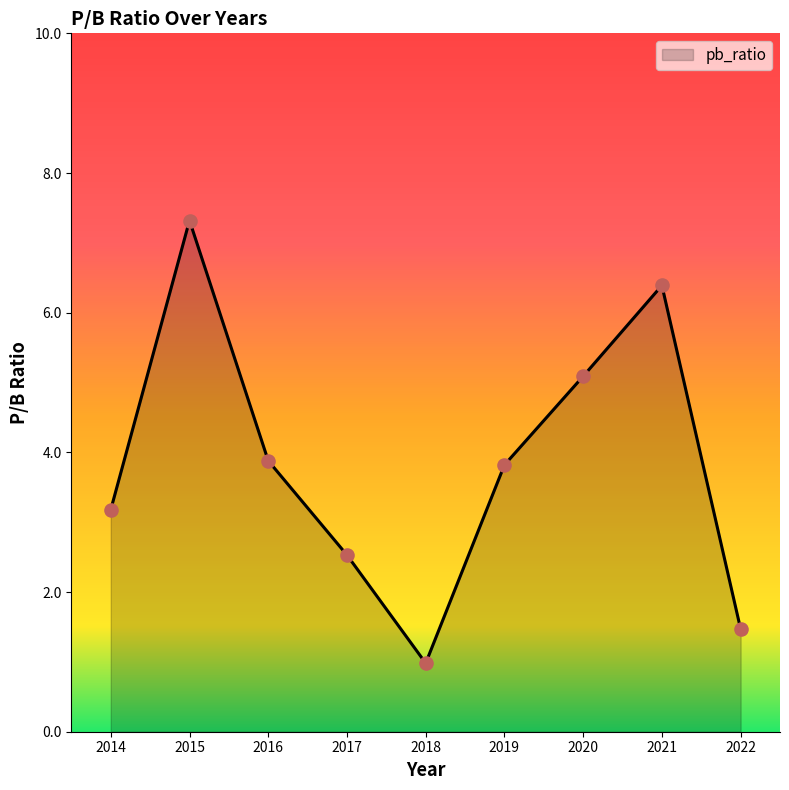

Between 2015 and 2020, which is larger?

2015